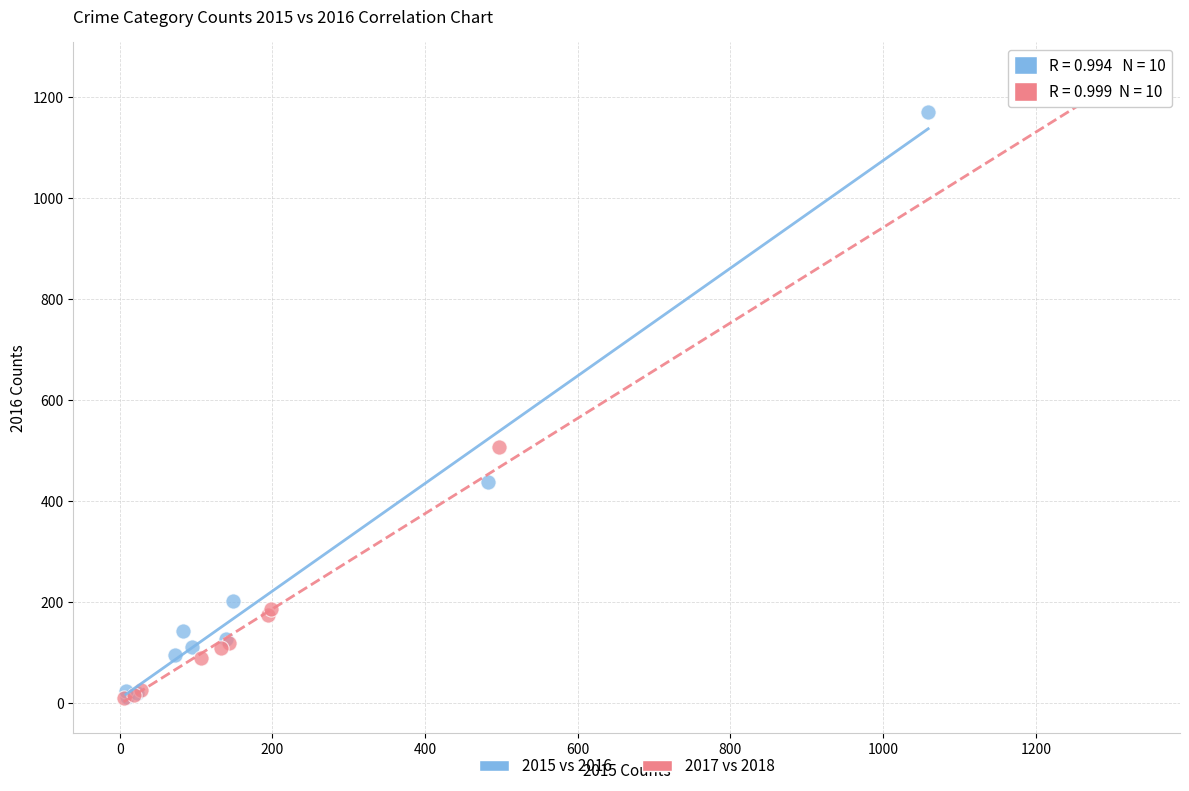

Which series has the widest spread of Y values?

2017 vs 2018